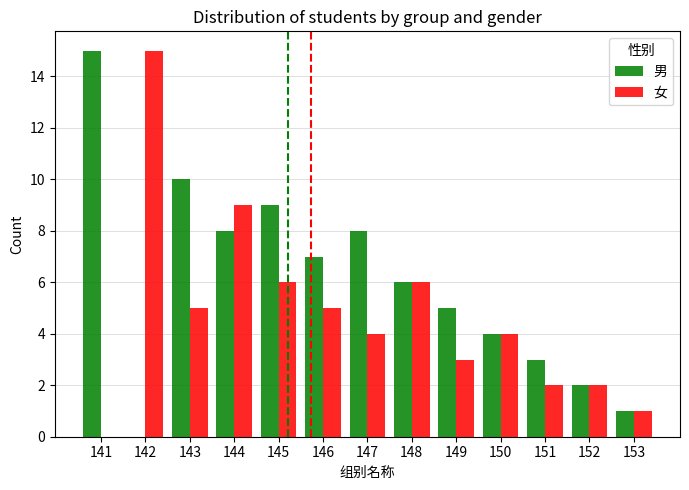

Is the value of 男 at 151 greater than the value of 女 at 150?

No